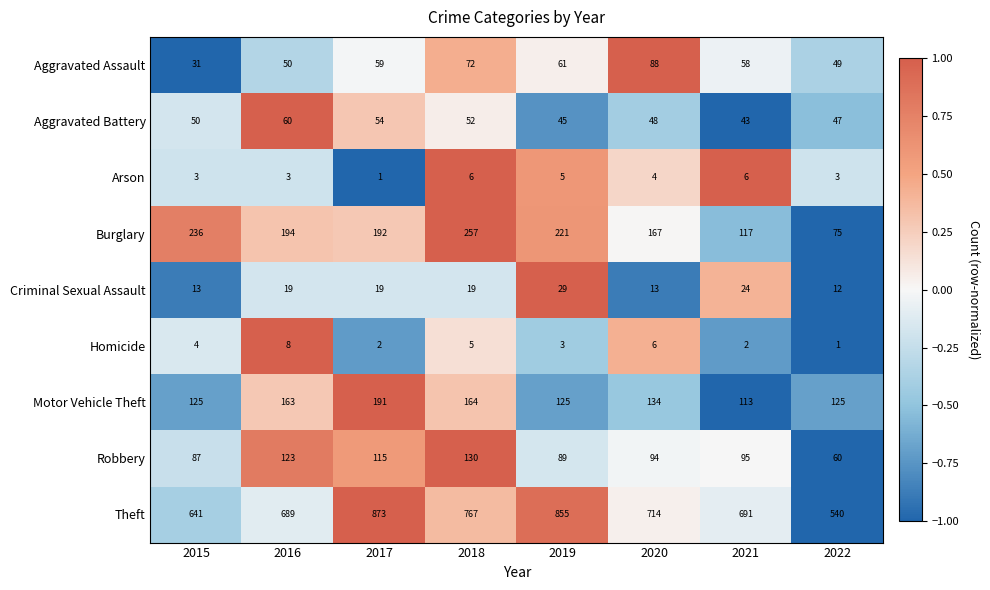

What is the sum of the Arson values at 2016 and 2015?

6